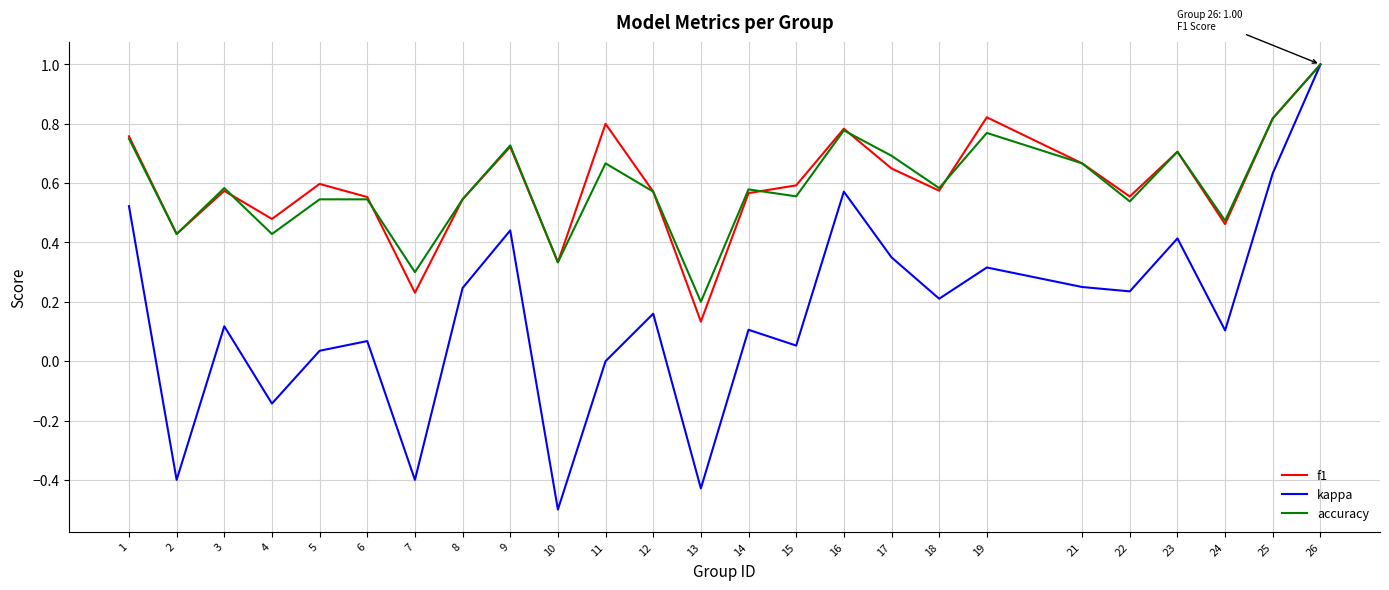

True or false: f1 has more than 1 points higher than both neighbors.

True